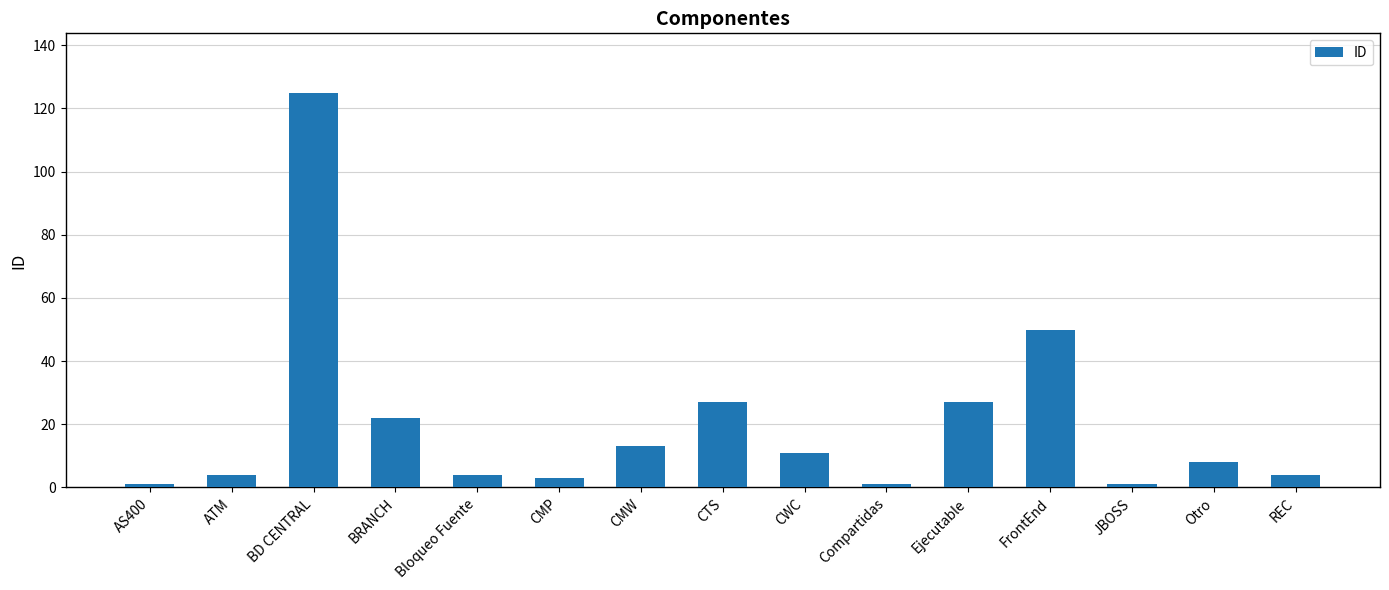

Reading left to right, extract all data points from this chart.

AS400=1	ATM=4	BD CENTRAL=125	BRANCH=22	Bloqueo Fuente=4	CMP=3	CMW=13	CTS=27	CWC=11	Compartidas=1	Ejecutable=27	FrontEnd=50	JBOSS=1	Otro=8	REC=4